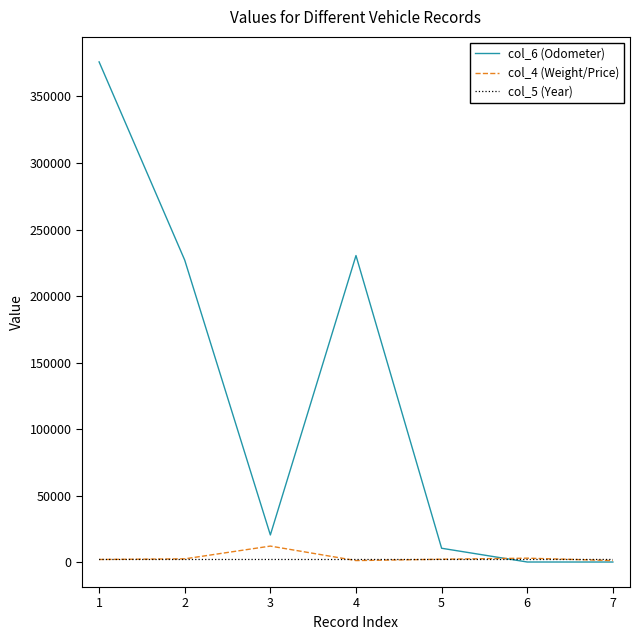

Which series has the largest range (max minus min)?

col_6 (Odometer)